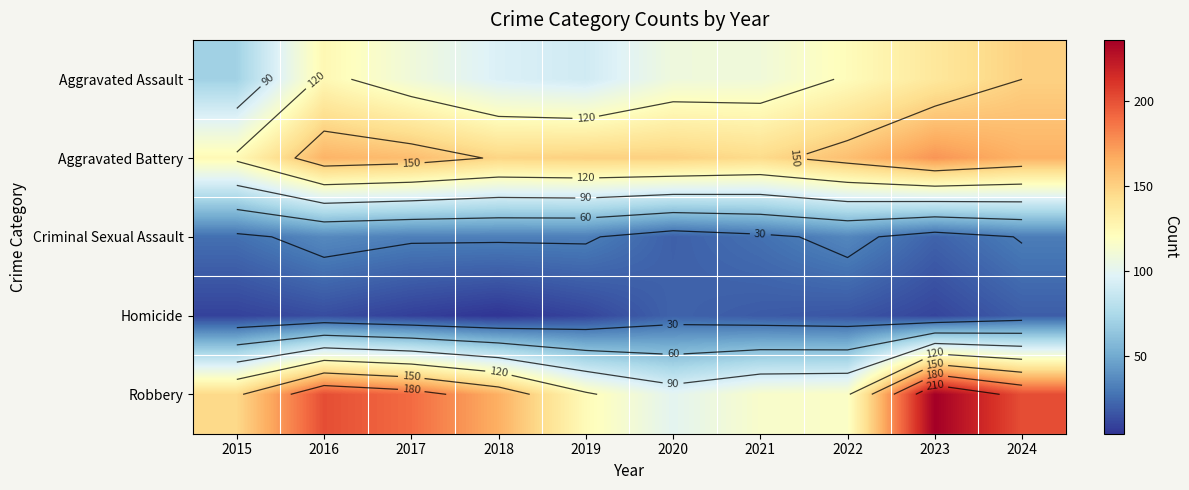

Which series has the widest spread of values?

Robbery